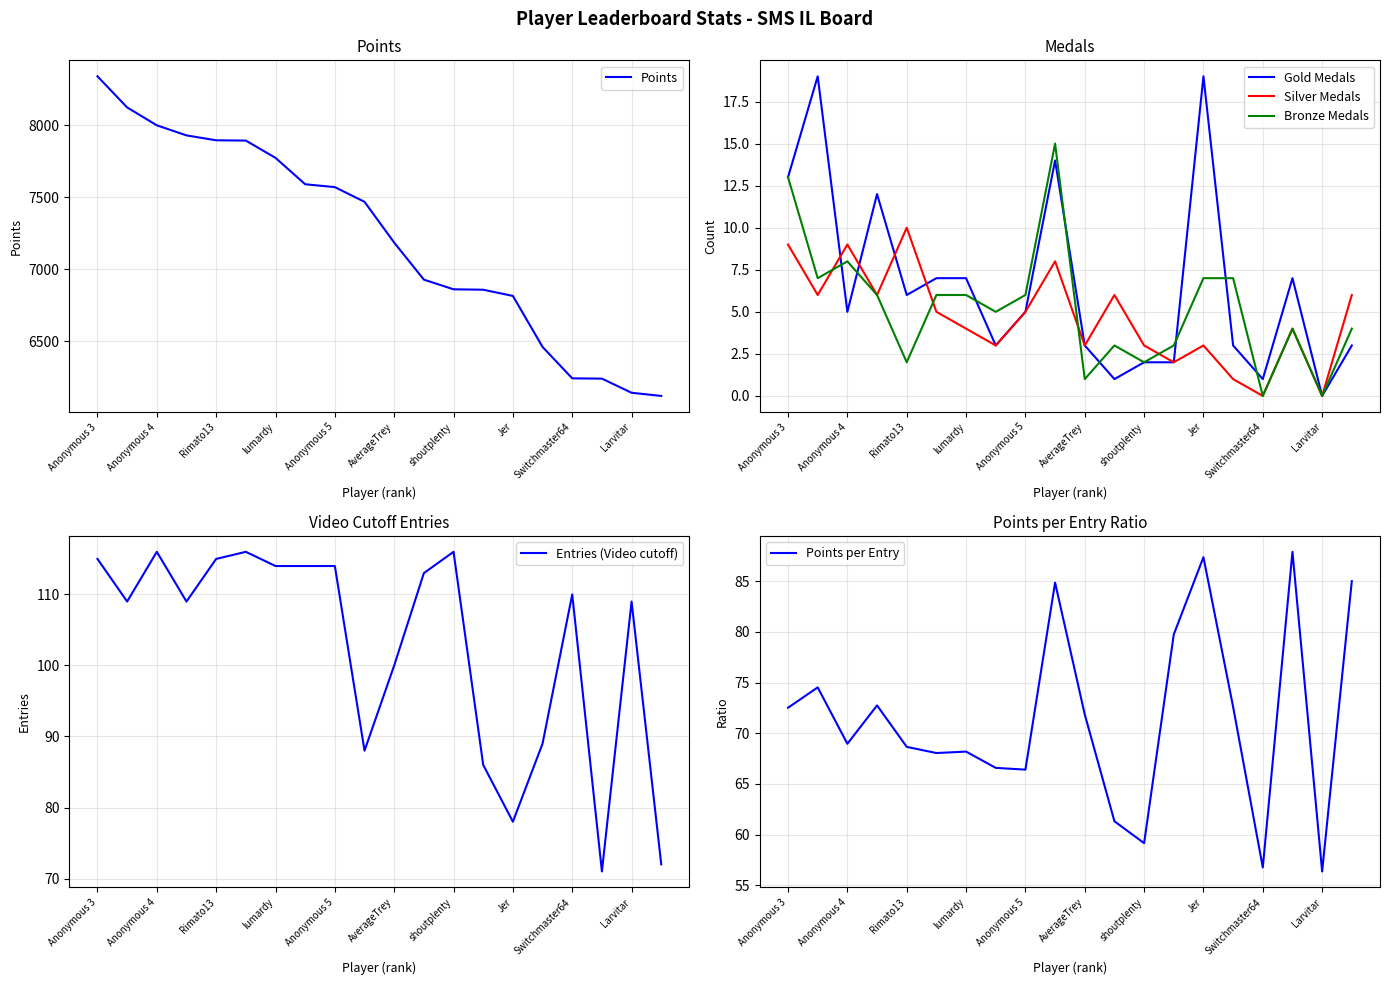

Between Anonymous 3 and 19, which series saw the biggest shift?

Points